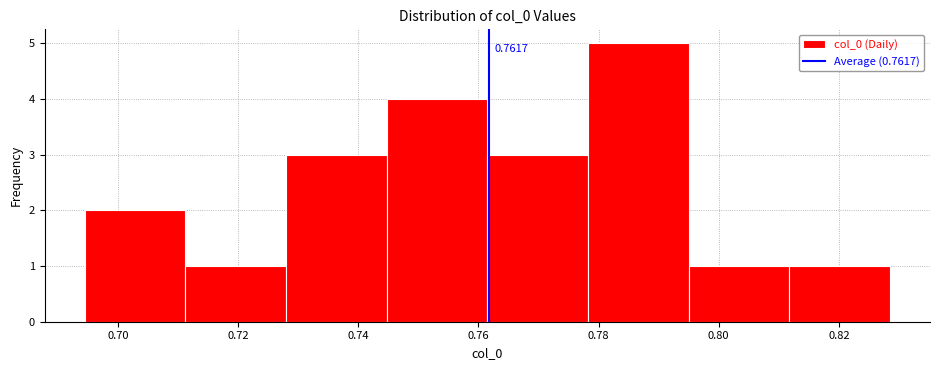

Over which range of the x-axis is the bar tallest?

0.778 to 0.794